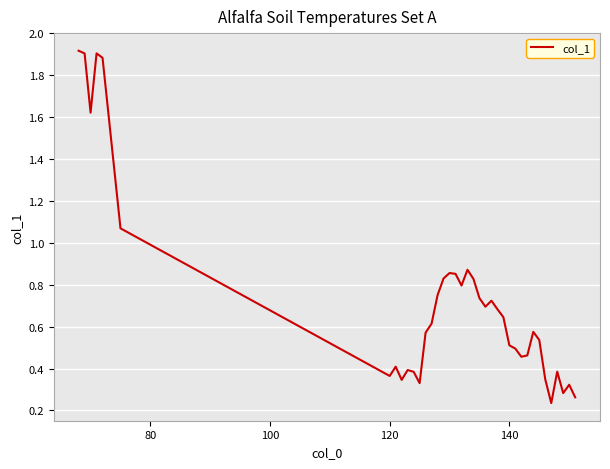

What is the difference between the maximum and minimum values?

1.7